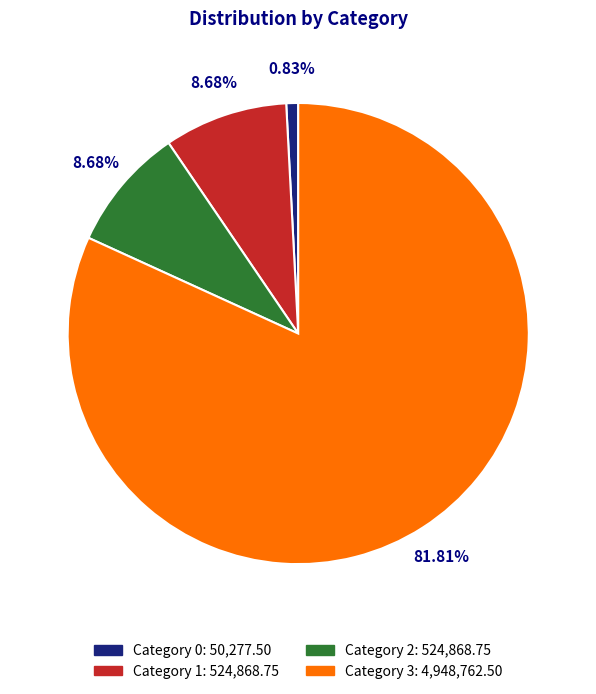

Does any single category account for the majority?

Yes